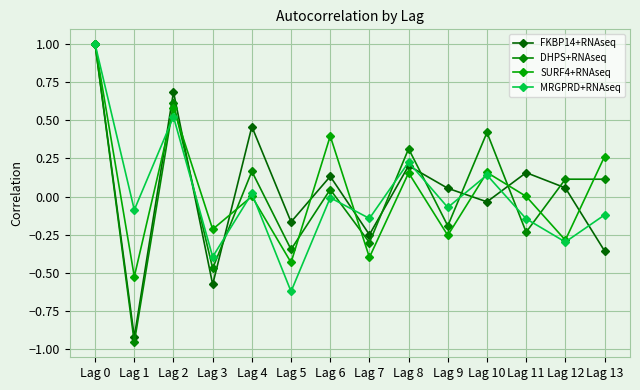

What are all the series names shown in the legend?

FKBP14+RNAseq, DHPS+RNAseq, SURF4+RNAseq, MRGPRD+RNAseq